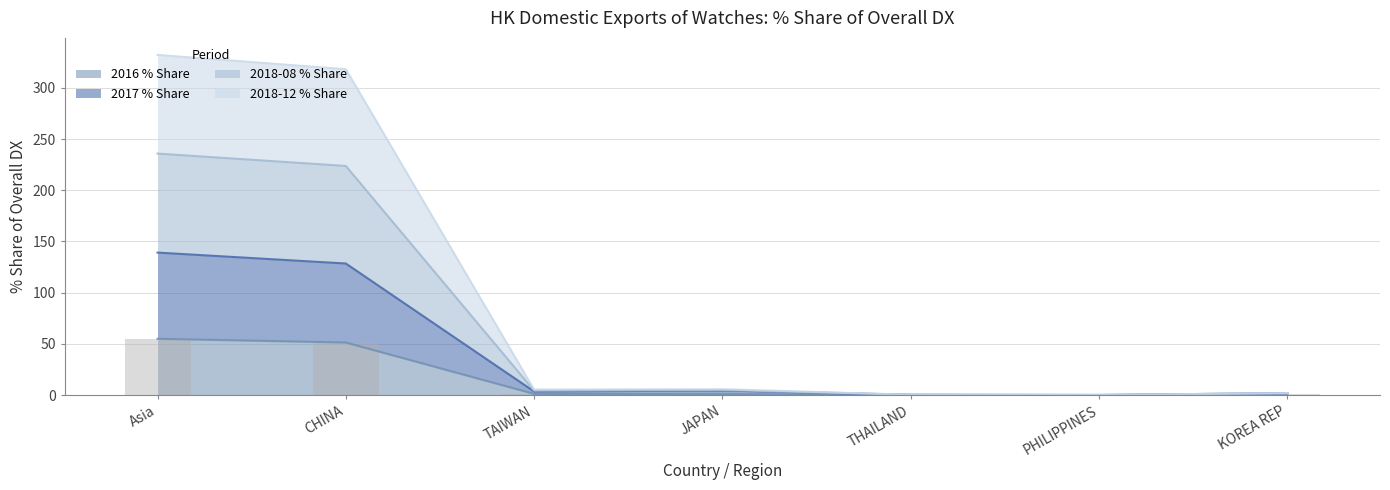

True or false: 2016 % Share has a value of 1.7 at TAIWAN.

False